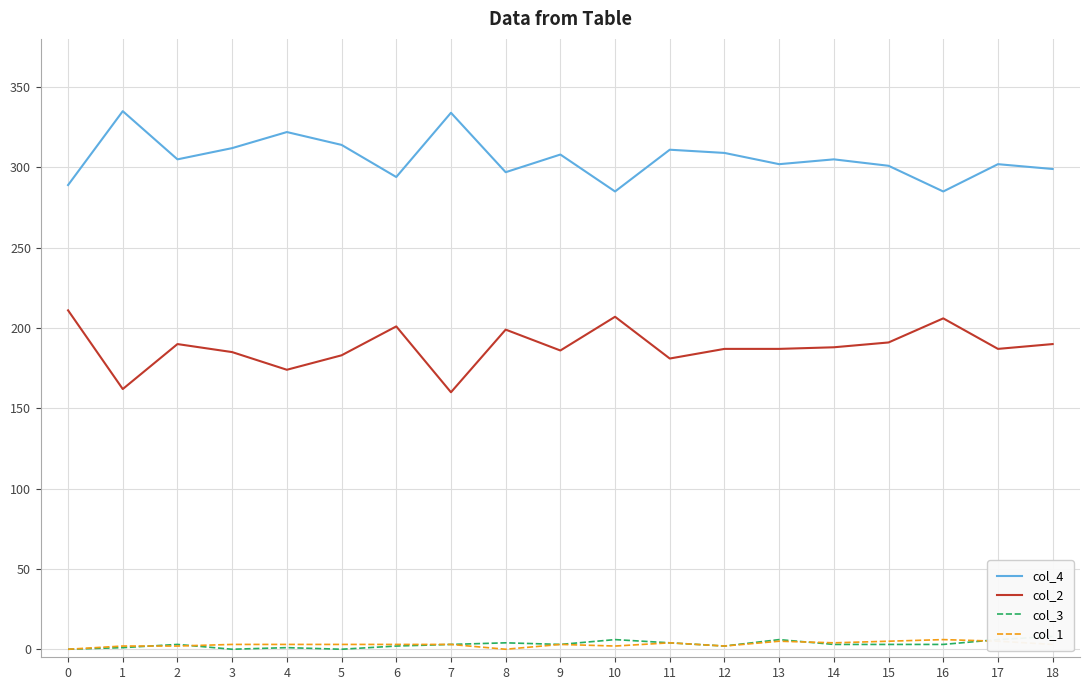

True or false: col_1 and col_2 cross at least once.

False